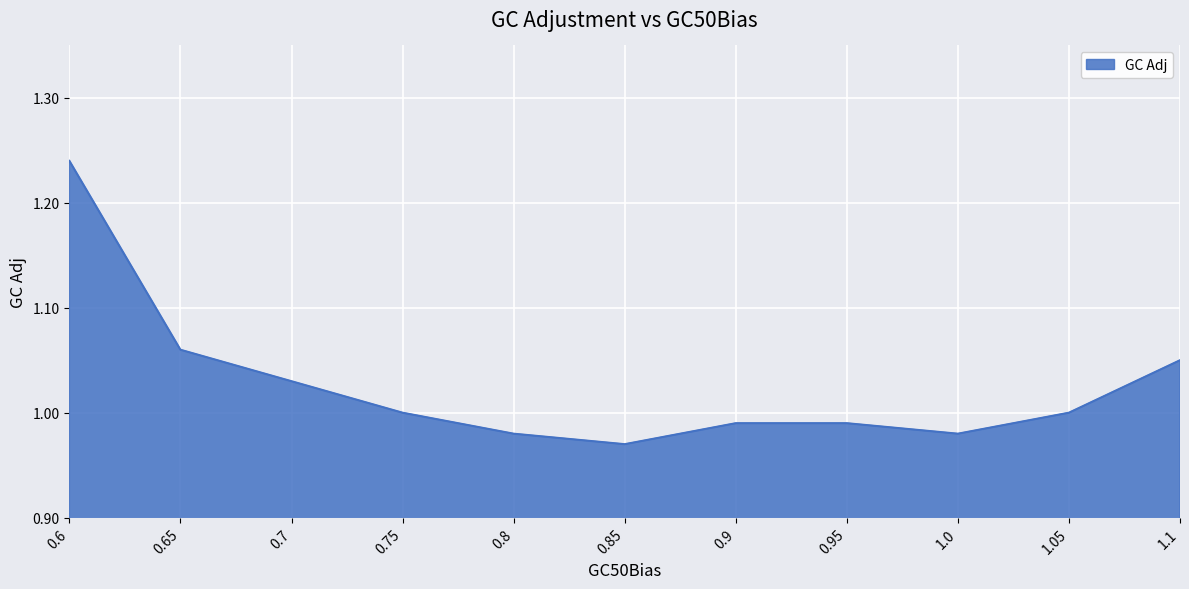

Does the chart have visible grid lines?

Yes